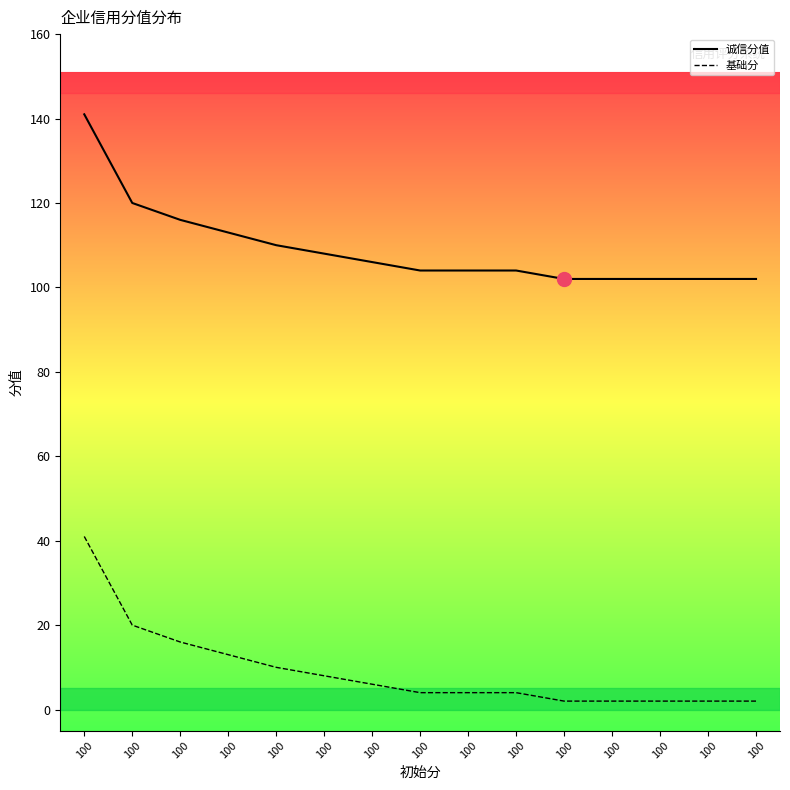

Reading left to right, what are all the values shown in this chart?

诚信分值: 141	120	116	113	110	108	106	104	104	104	102	102	102	102	102
基础分: 41	20	16	13	10	8	6	4	4	4	2	2	2	2	2